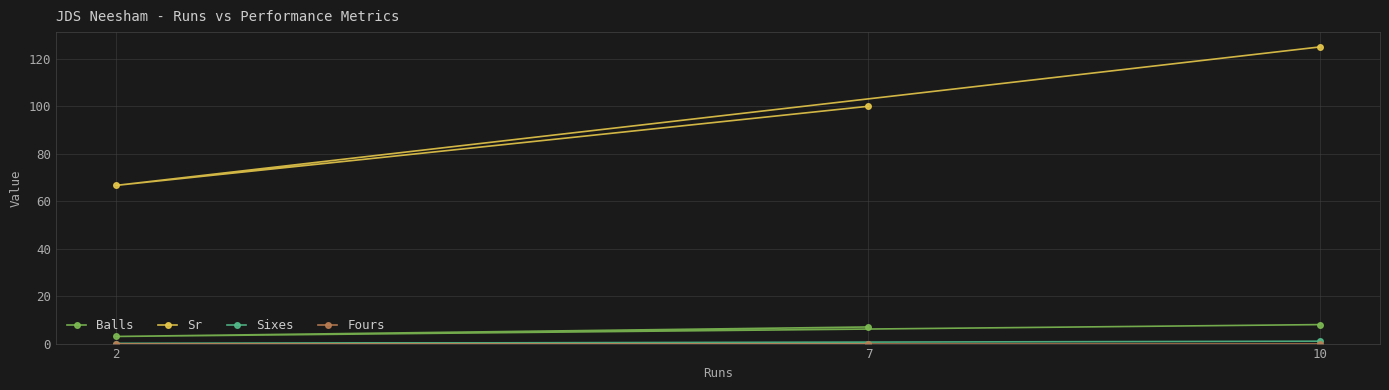

Which series has the largest range (max minus min)?

Sr